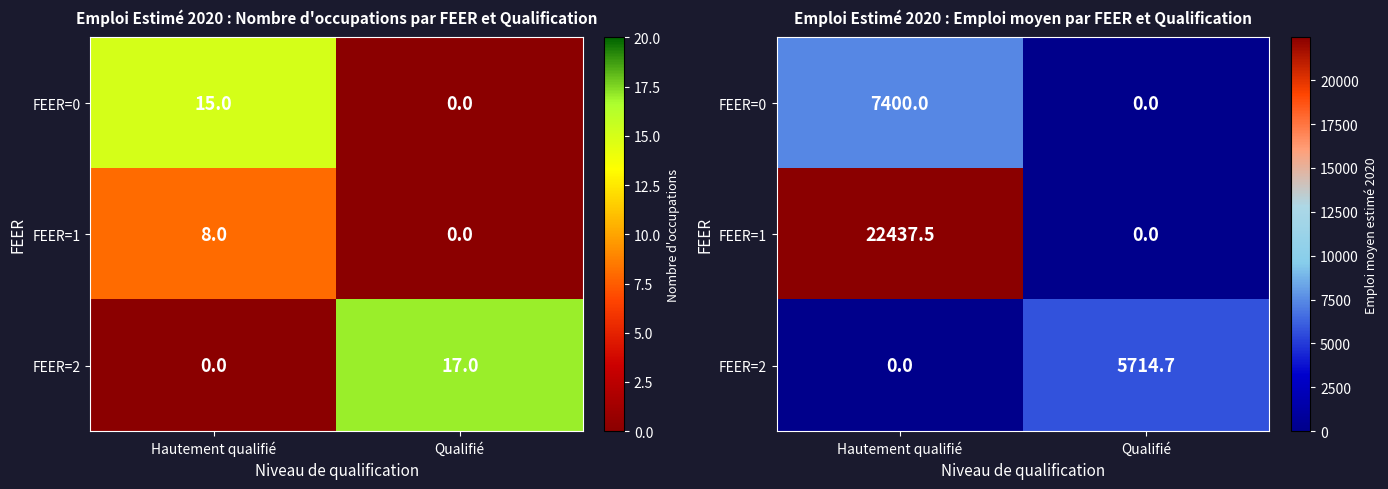

Between Hautement qualifié and Qualifié, which series saw the biggest shift?

FEER=1